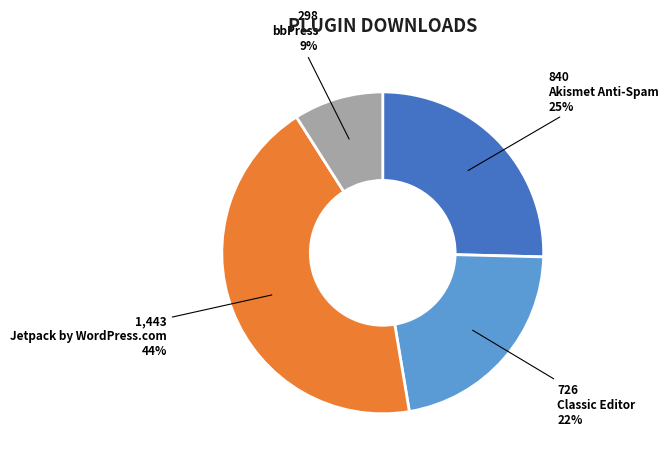

Rank the categories by value from highest to lowest.

Jetpack by WordPress.com, Akismet Anti-Spam, Classic Editor, bbPress